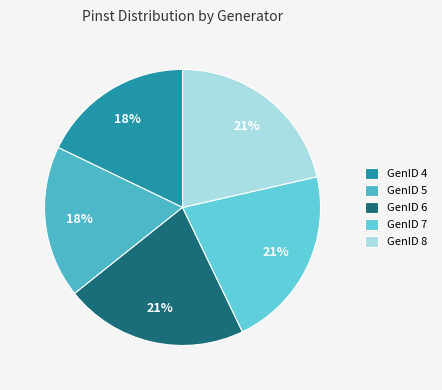

Count the number of slices in the pie.

5